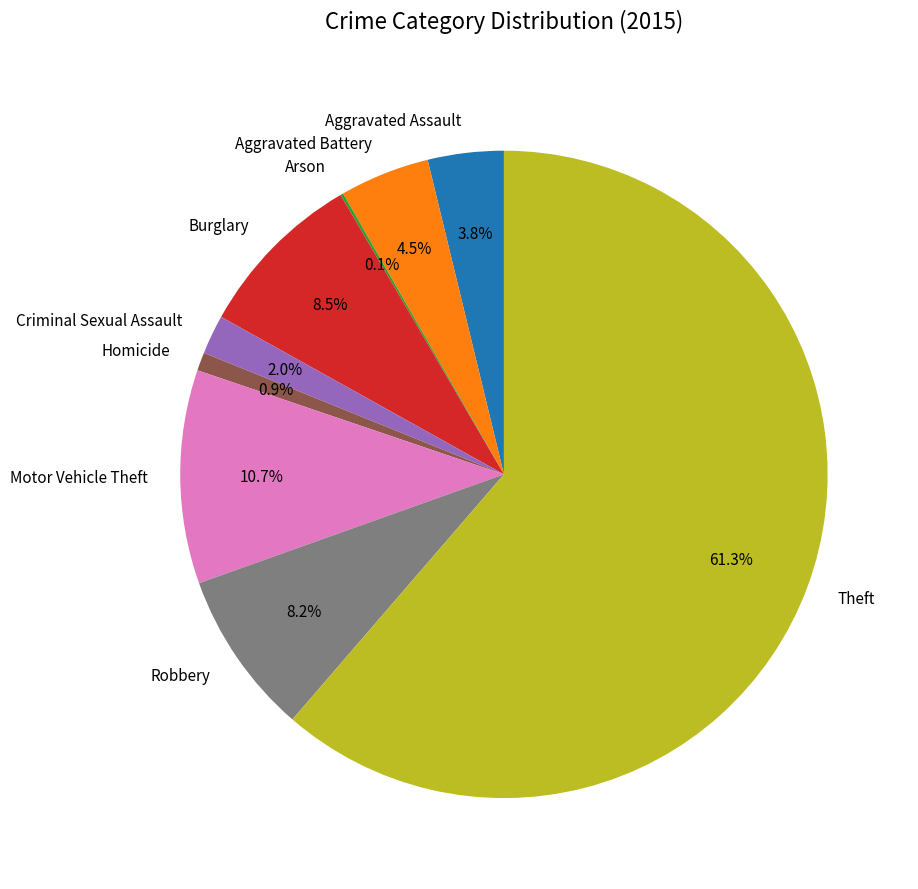

Do Criminal Sexual Assault and Homicide together represent more than half of the pie?

No